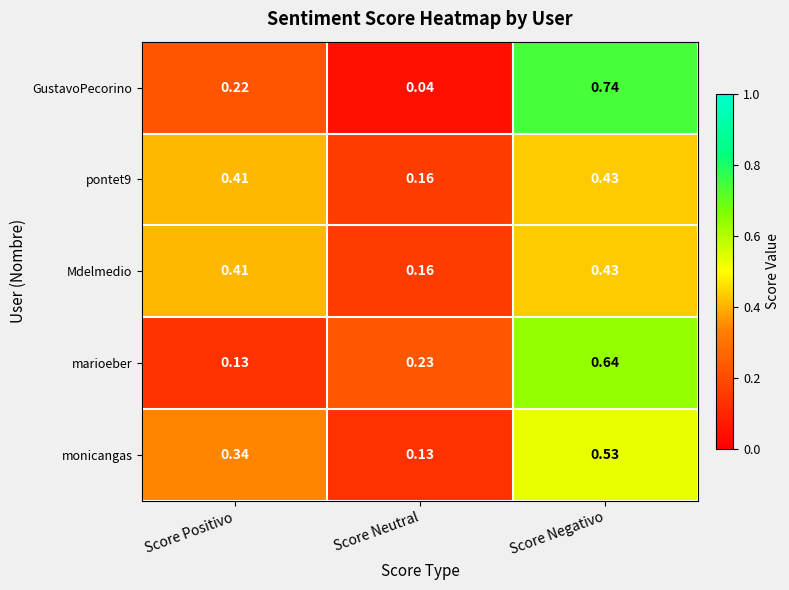

At which category is the sum across all series the highest?

Score Negativo